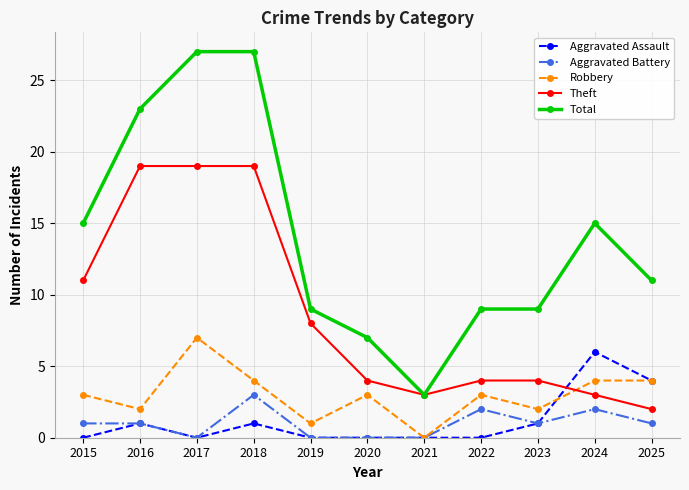

What is the sum of all Total values?

155